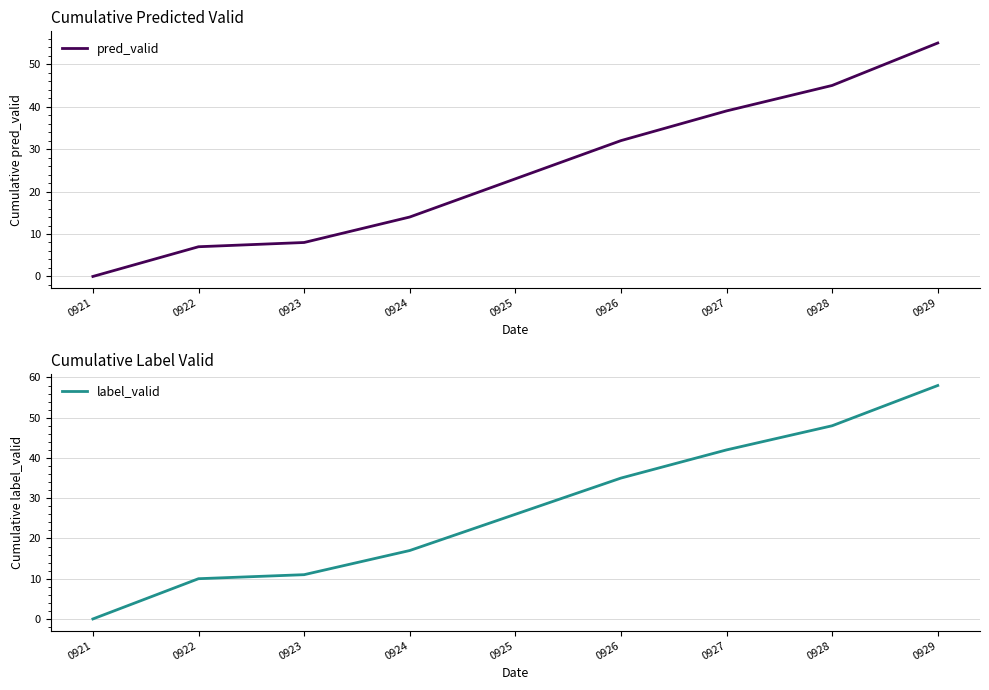

The value of pred_valid at 0927 is 62. True or false?

False